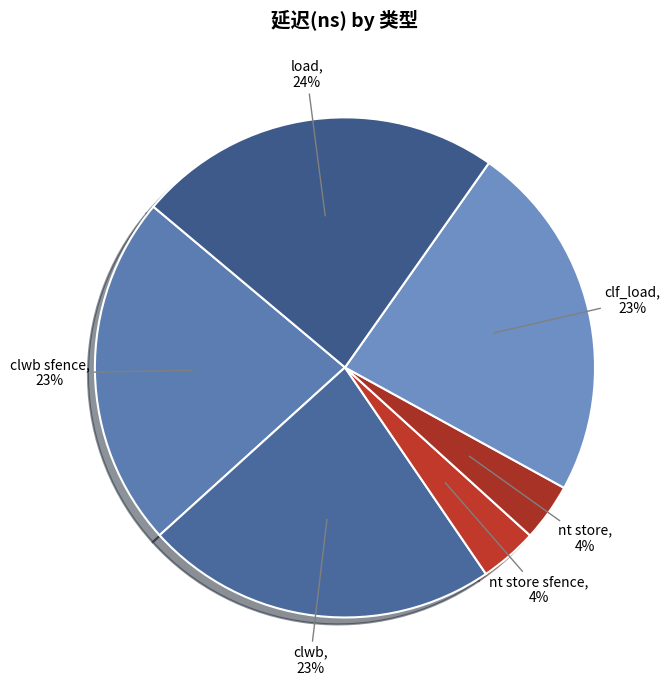

Count the number of slices in the pie.

6